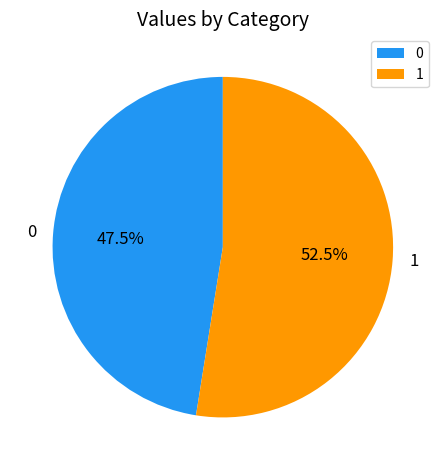

How many slices are in this pie chart?

2